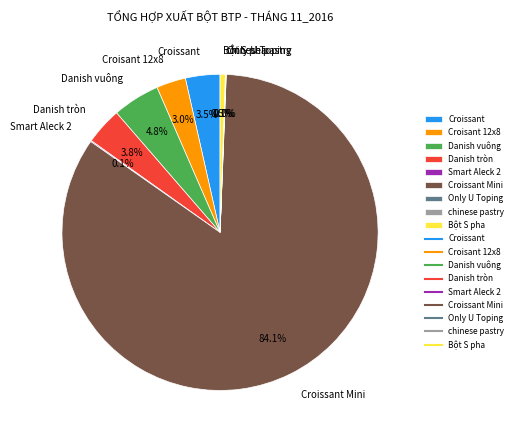

Between Croissant Mini and Danish vuông, which is larger?

Croissant Mini